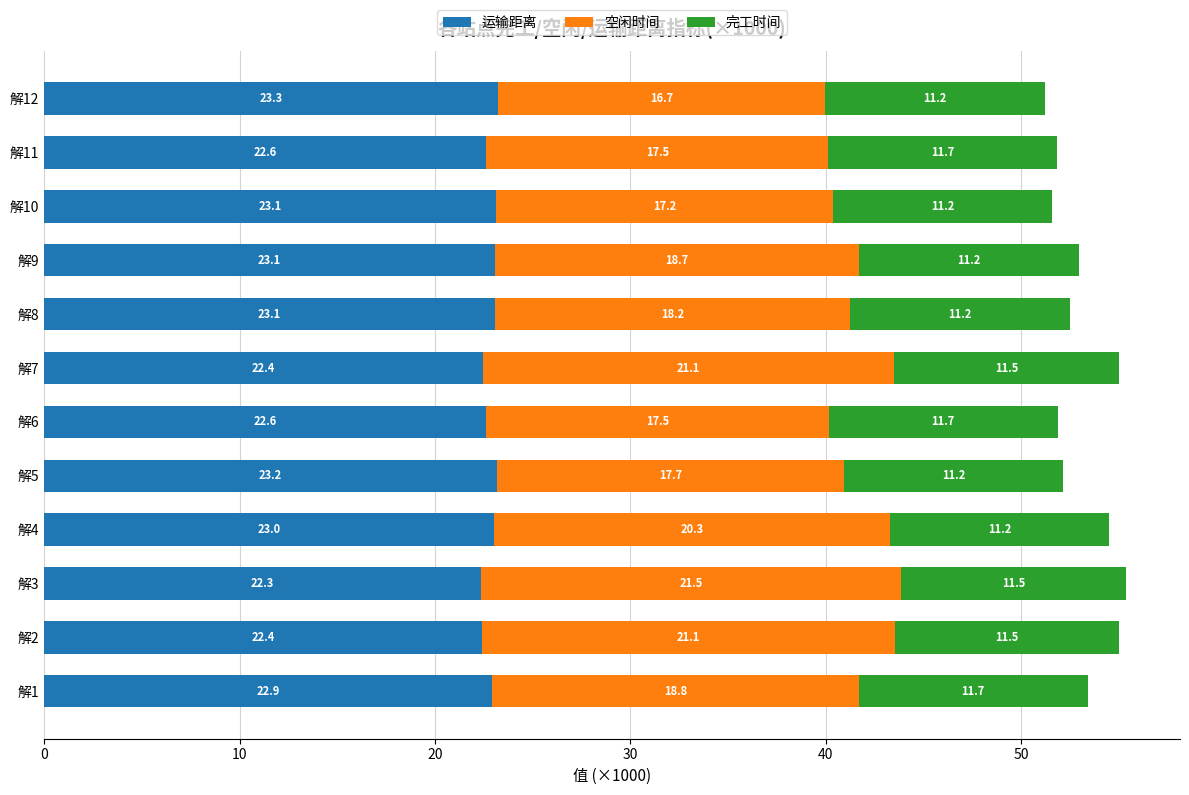

What is the total value across all series at 解4?

54.5